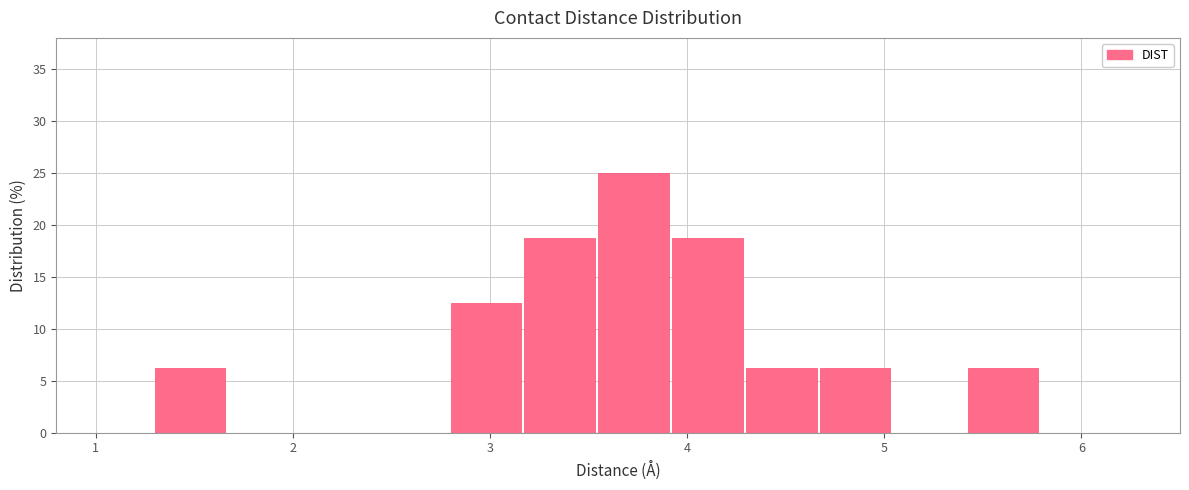

Read against the x-axis, roughly where is the centre of the tallest bar?

3.7